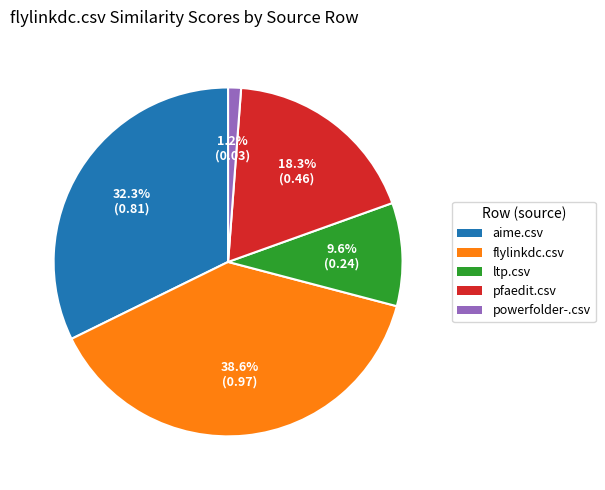

Is there any slice that represents more than half of the pie?

No